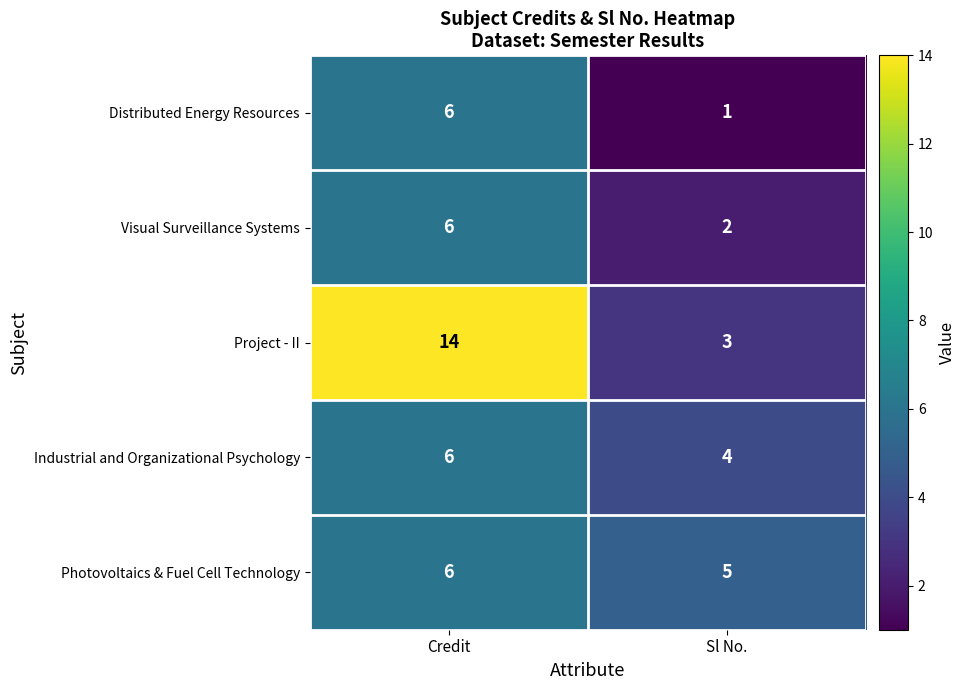

List the labels in order of Project - II value, largest first.

Credit, Sl No.